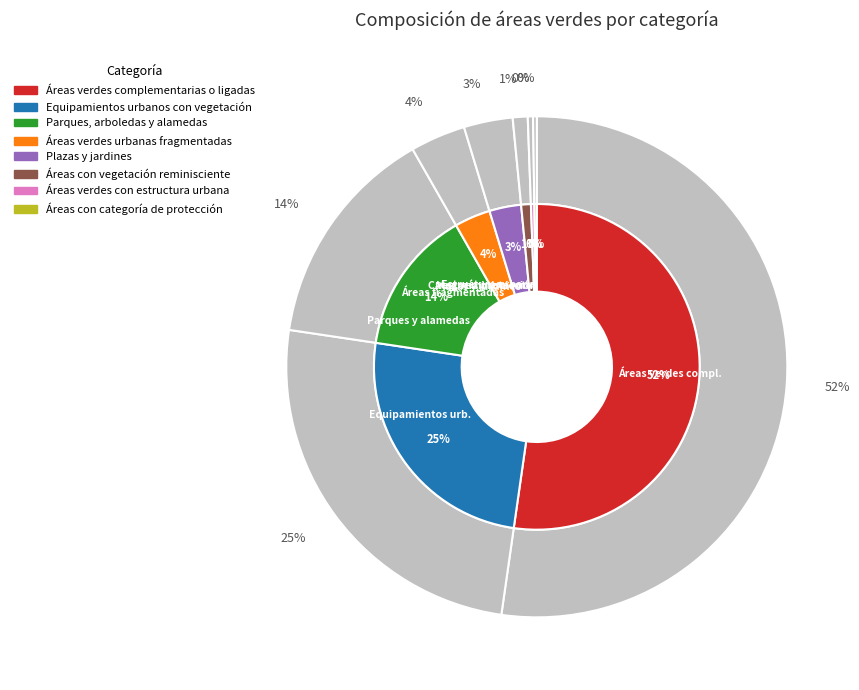

Which category accounts for the majority?

Áreas verdes complementarias o ligadas